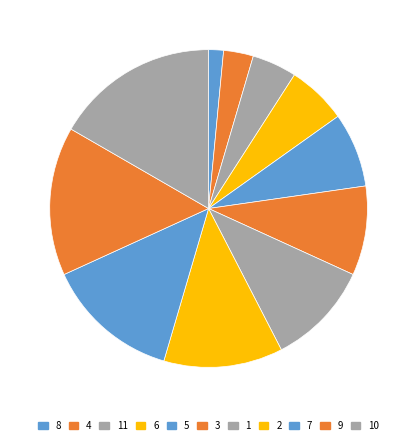

How many slices are in this pie chart?

11